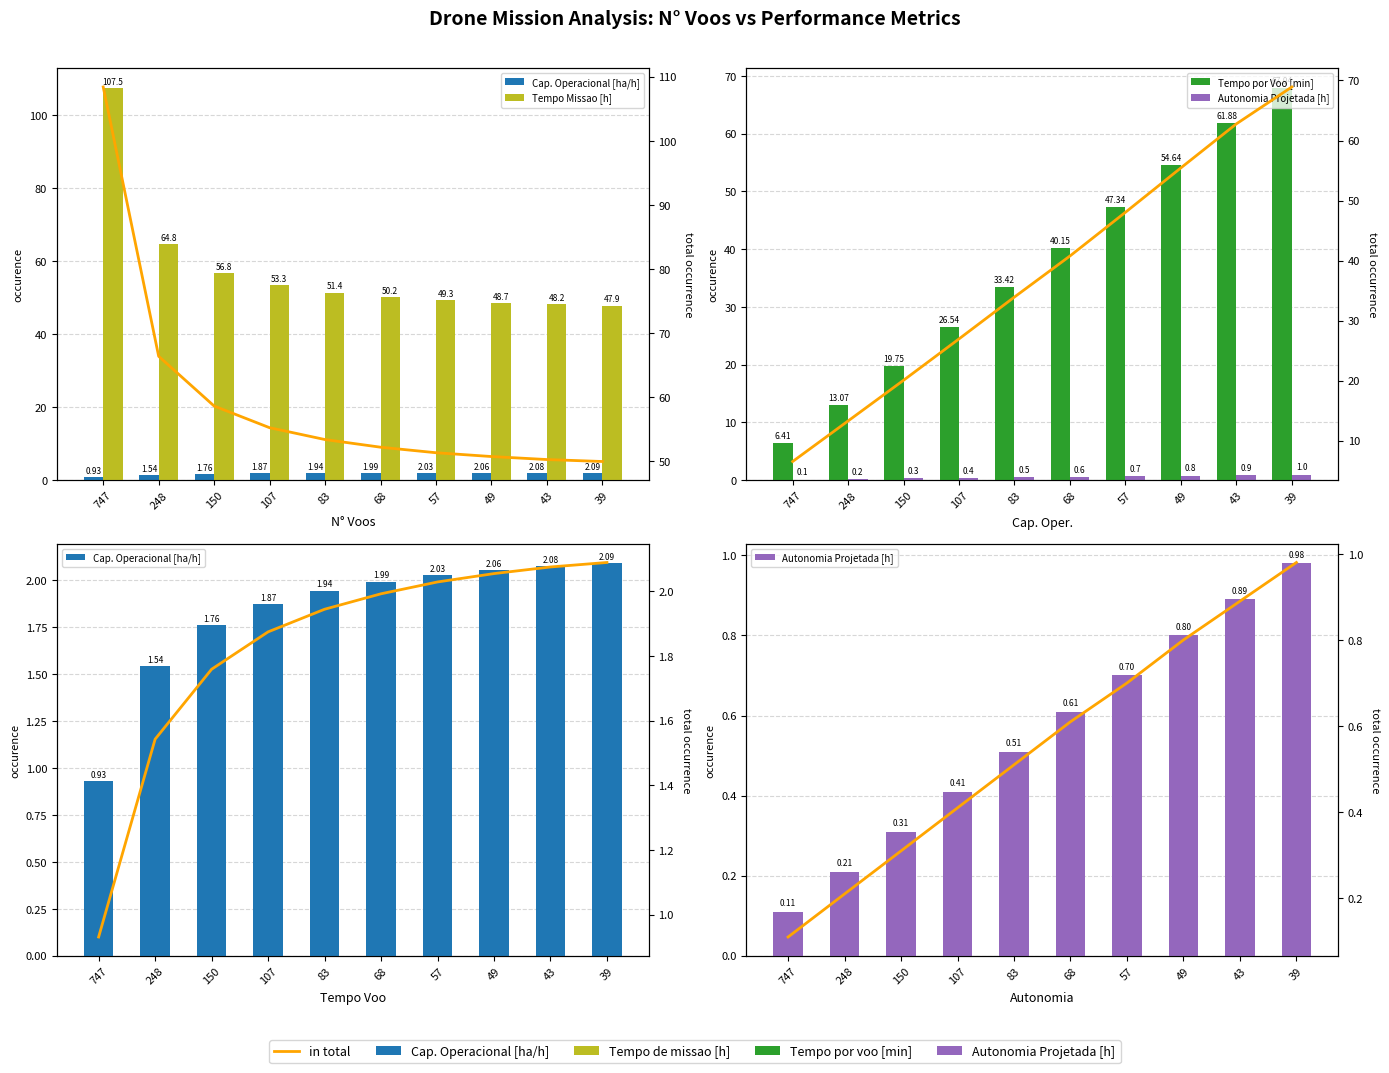

Count the number of categories in the chart.

10